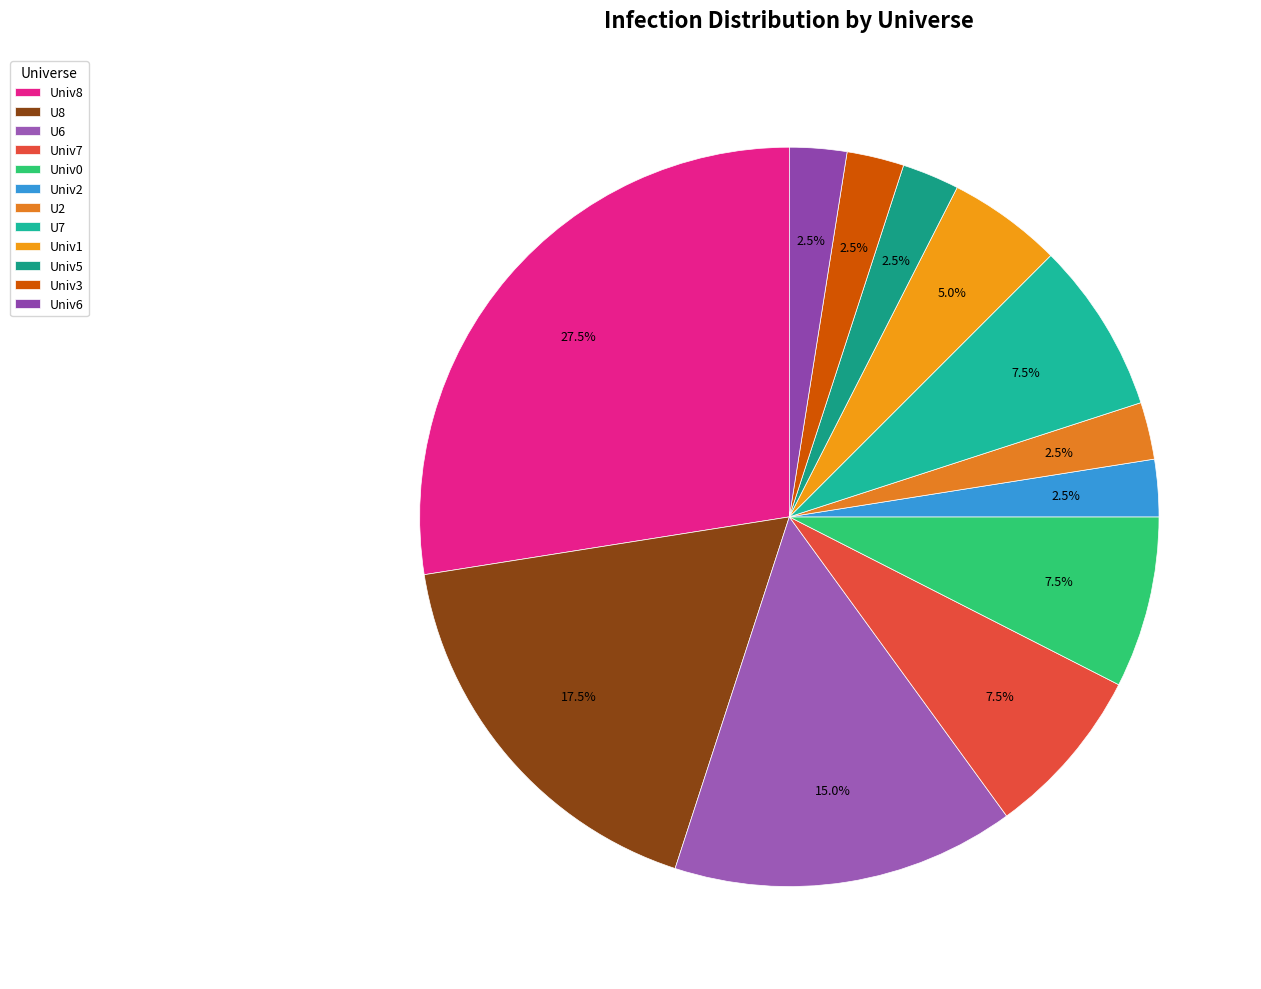

What is the largest slice in the pie chart?

Univ8